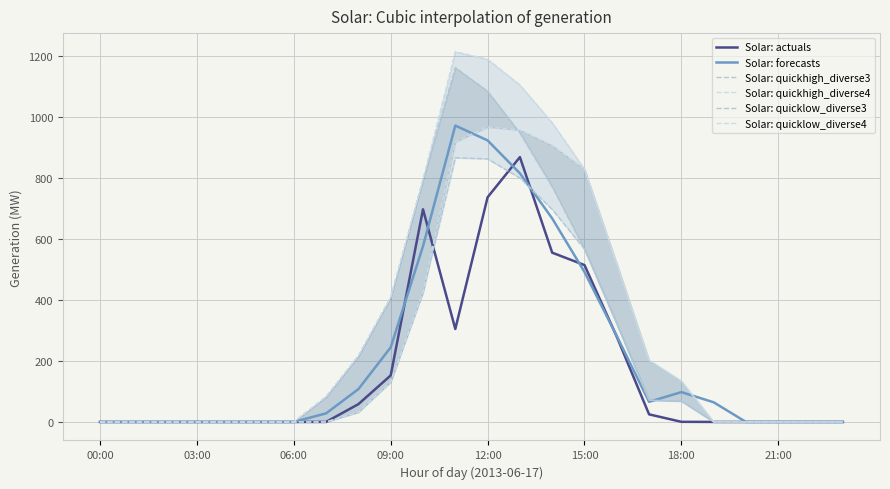

How many data points in Solar: forecasts are above 64?

12